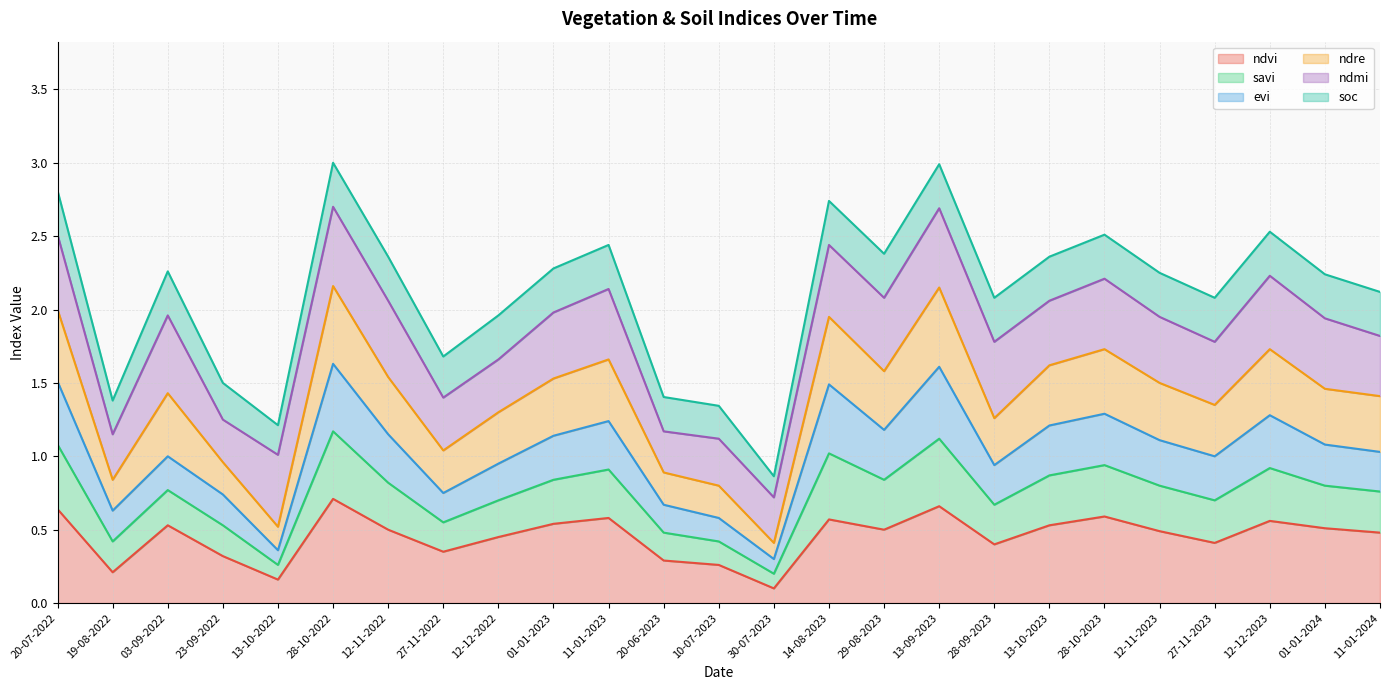

In ndvi, how many points are higher than both neighbors (excluding endpoints)?

7